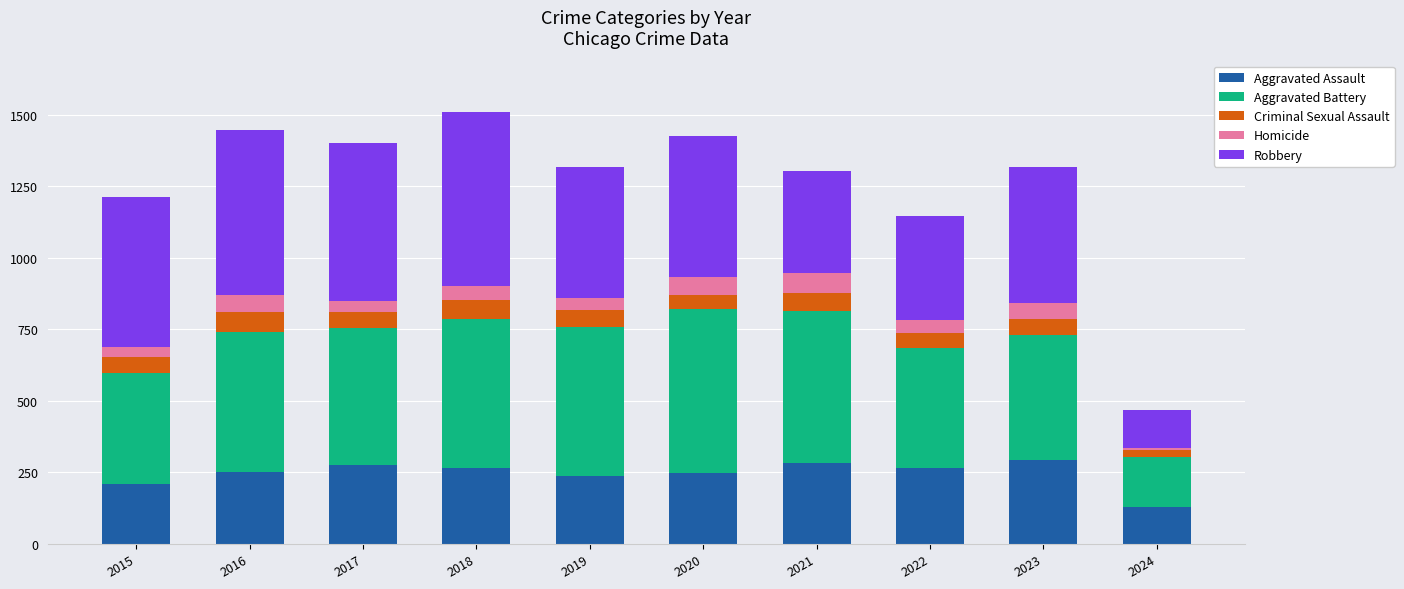

Are the bars horizontal?

No